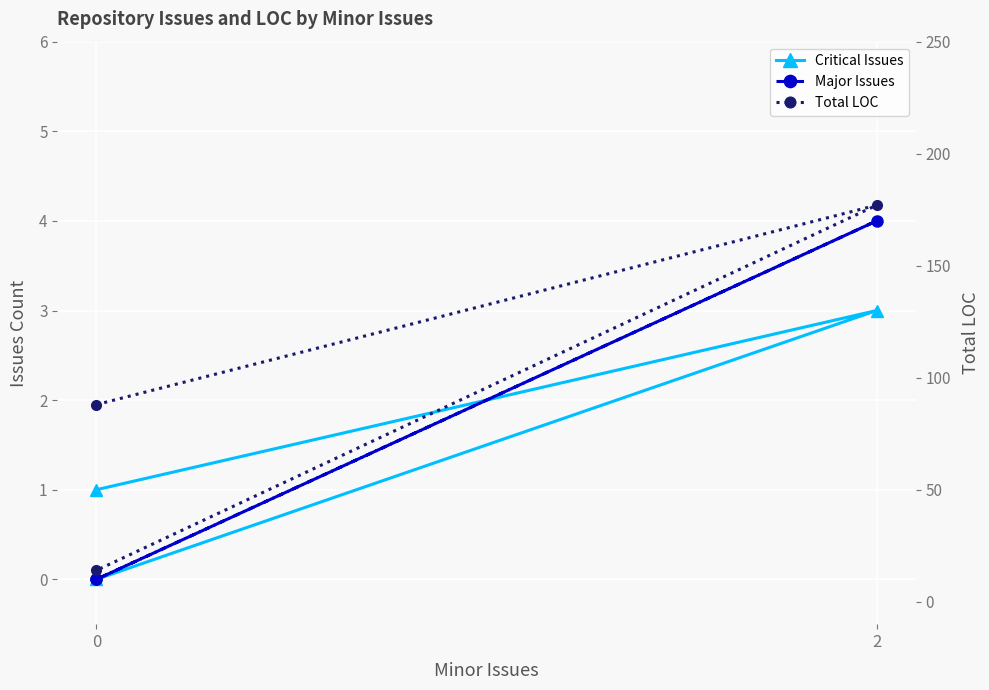

What are all the series names shown in the legend?

Critical Issues, Major Issues, Total LOC